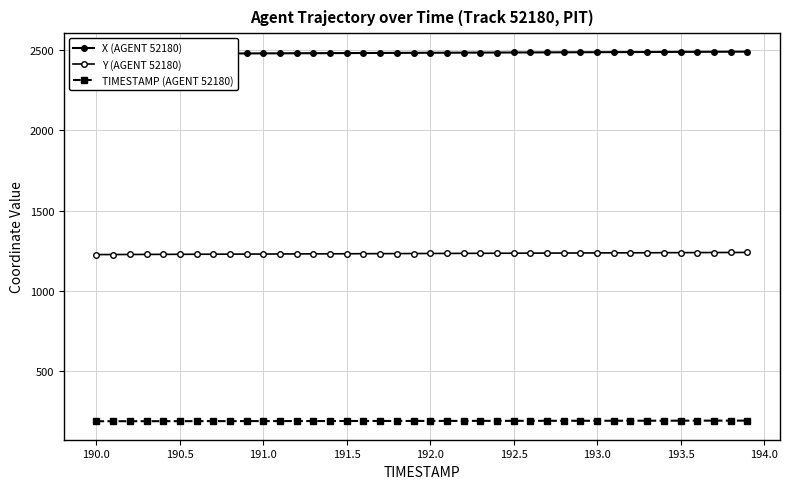

The X (AGENT 52180) series shows 4326.4 at 29. True or false?

False